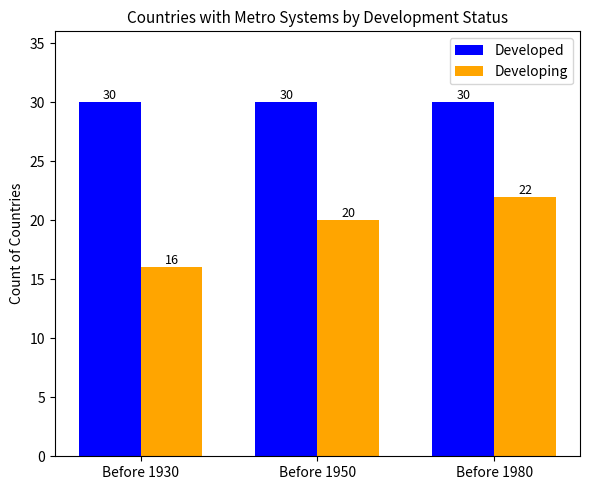

Reading left to right, list all the values displayed in this chart.

Developed: Before 1930=30	Before 1950=30	Before 1980=30
Developing: Before 1930=16	Before 1950=20	Before 1980=22